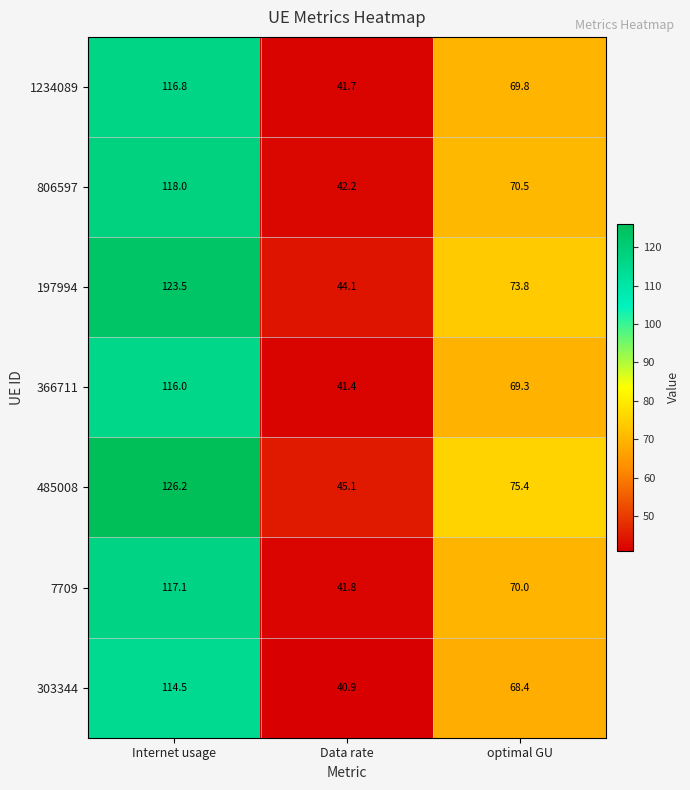

At how many categories does at least one series exceed 46?

2